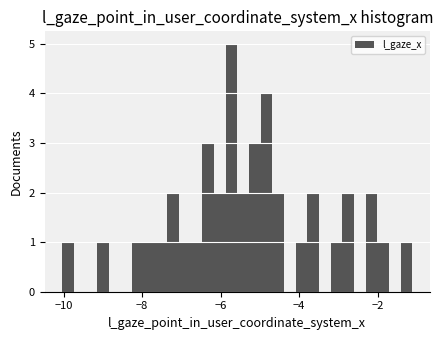

Around what value on the x-axis is the tallest bar? Give the approximate position of its centre, as read against the axis.

-5.8